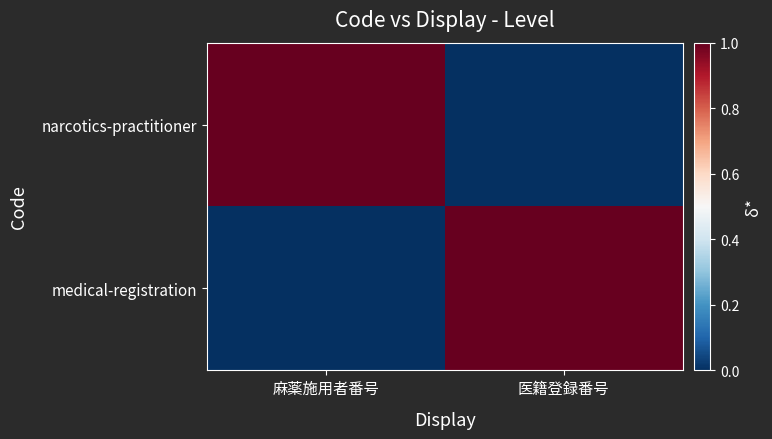

Reading left to right, list all the values displayed in this chart.

narcotics-practitioner: 麻薬施用者番号=1	医籍登録番号=0
medical-registration: 麻薬施用者番号=0	医籍登録番号=1